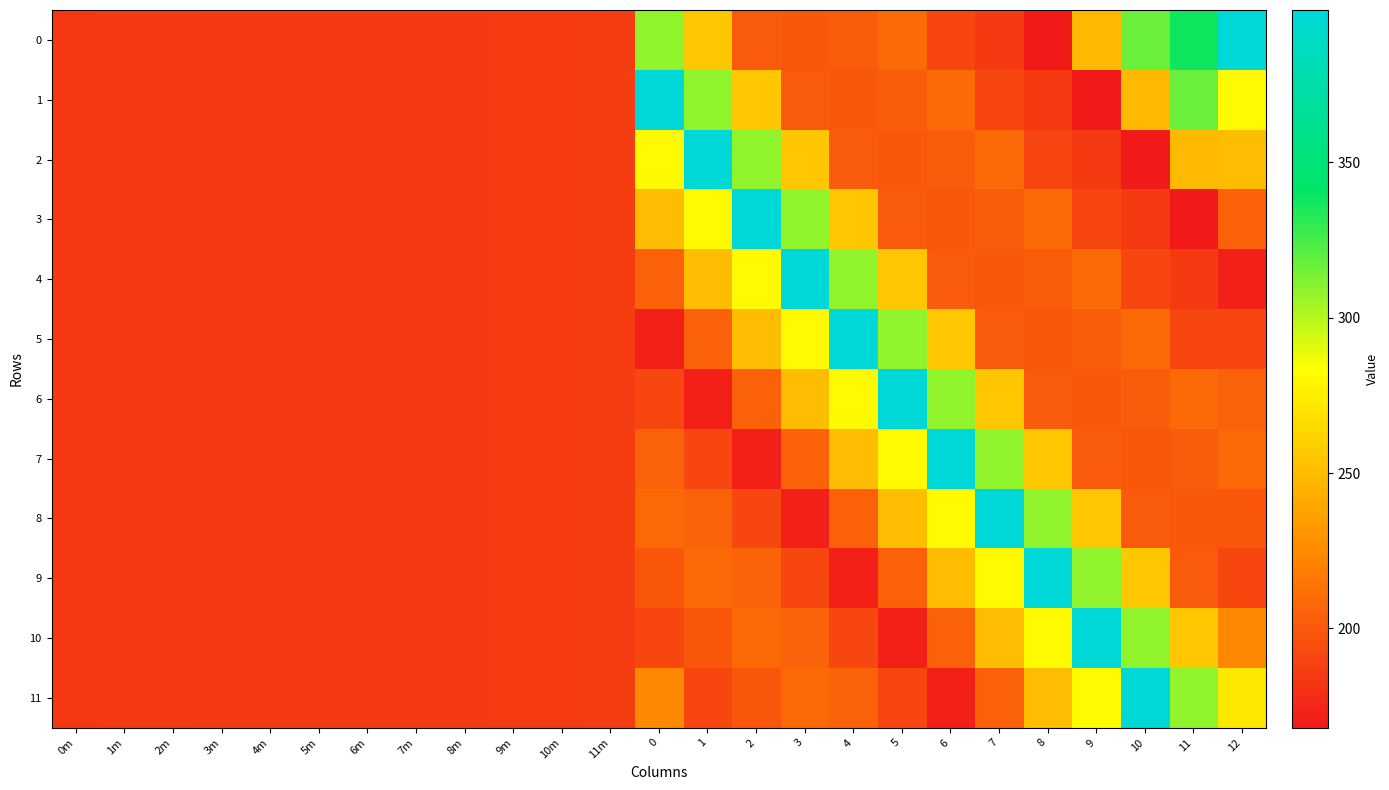

What is the minimum value shown in the chart?

168.0